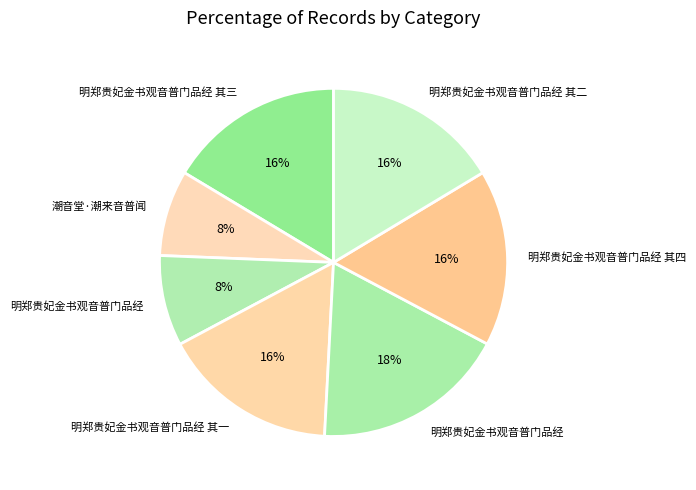

How many slices are in this pie chart?

7